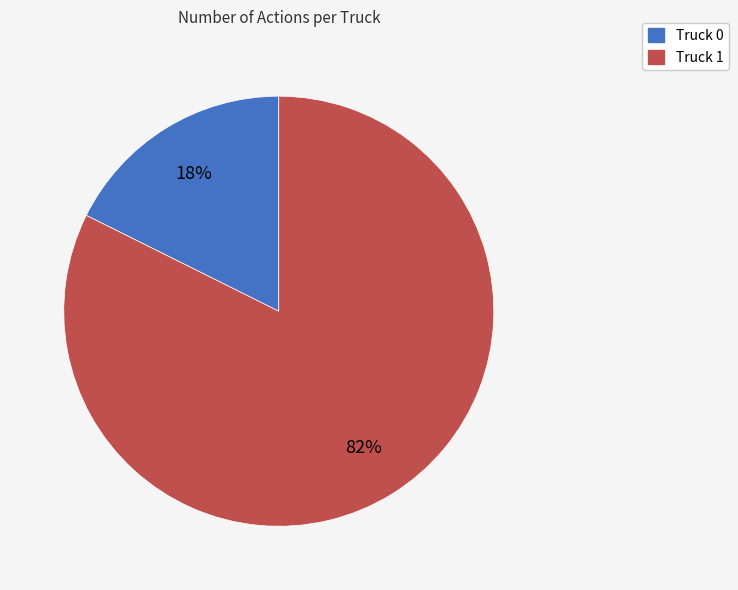

Do Truck 1 and Truck 0 together represent more than half of the pie?

Yes